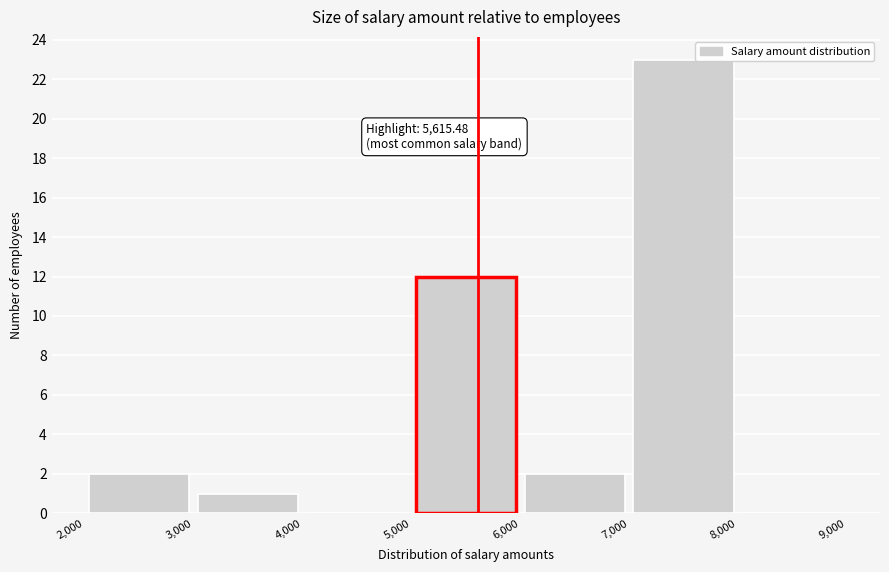

Over which range of the x-axis is the bar tallest?

7,000 to 8,000